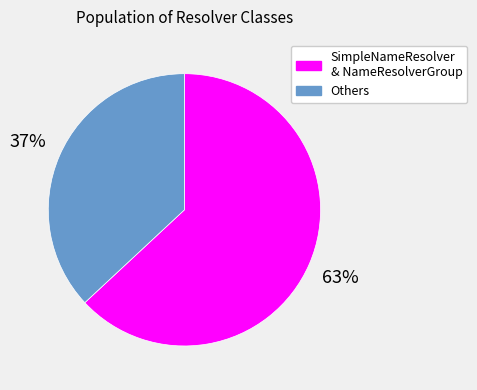

To the nearest percent, what is the difference between the largest and smallest slice percentages?

26%